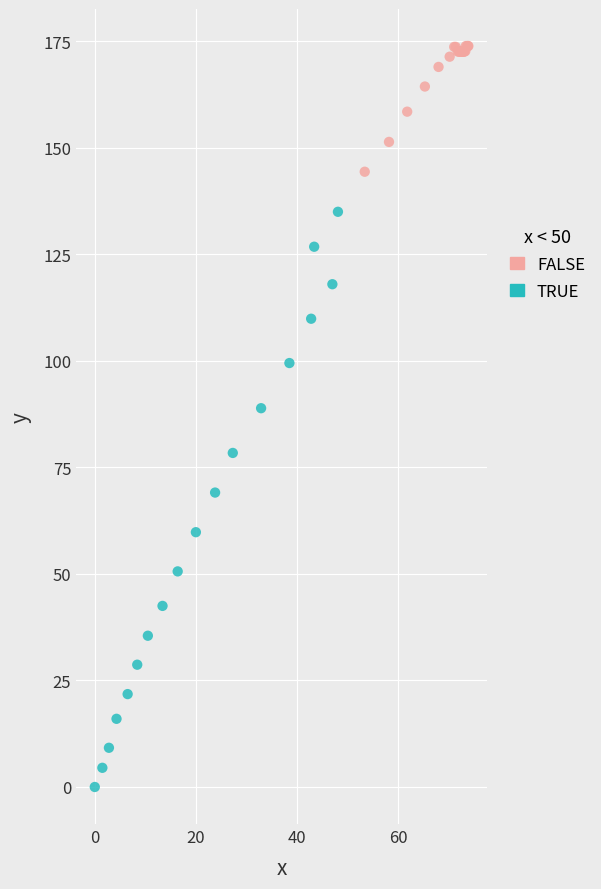

Which series has the widest spread of Y values?

TRUE